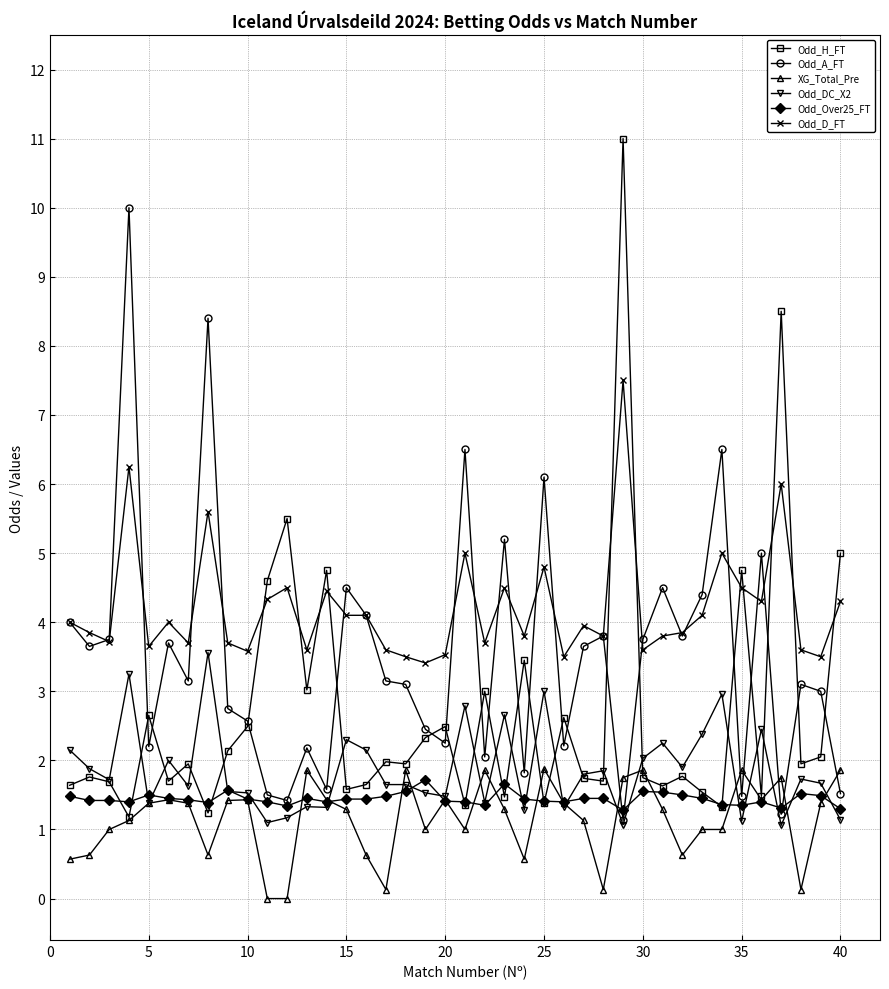

What is the value of the XG_Total_Pre point at the 33rd from the left?

1.0